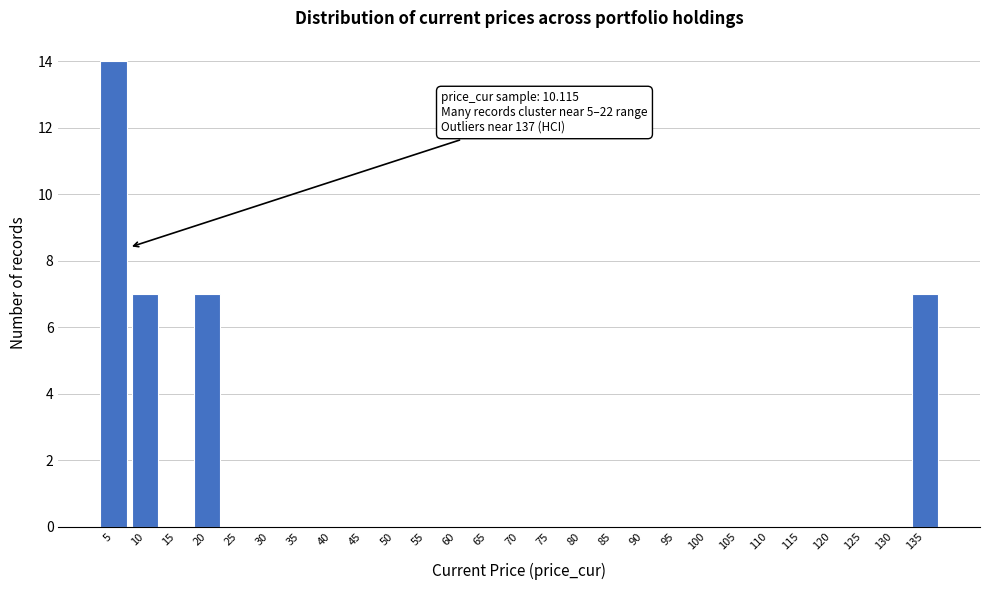

Reading left to right, what are all the values shown in this chart?

5=14	10=7	15=0	20=7	25=0	30=0	35=0	40=0	45=0	50=0	55=0	60=0	65=0	70=0	75=0	80=0	85=0	90=0	95=0	100=0	105=0	110=0	115=0	120=0	125=0	130=0	135=7